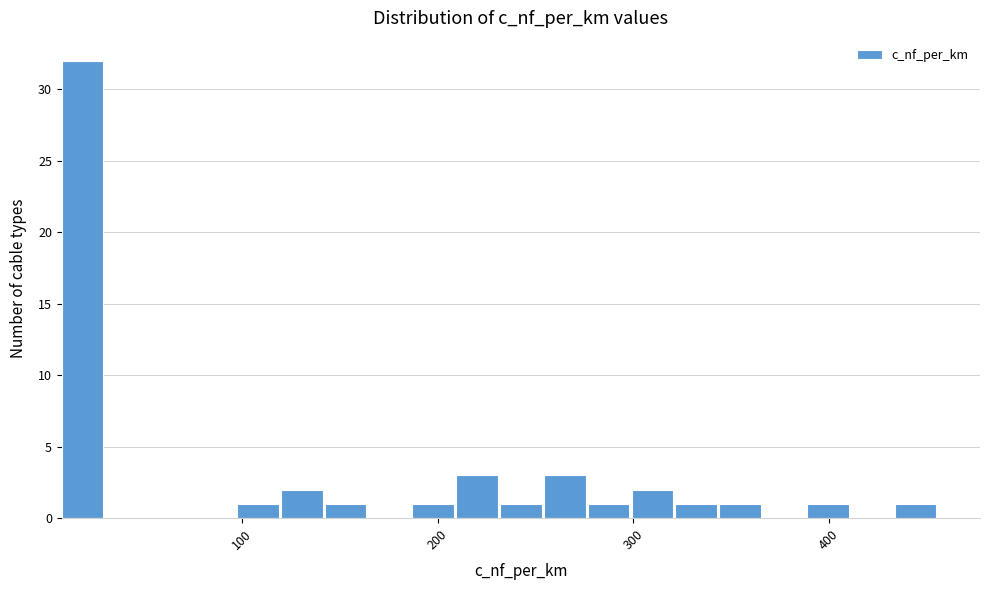

Read against the x-axis, roughly where is the centre of the tallest bar?

20